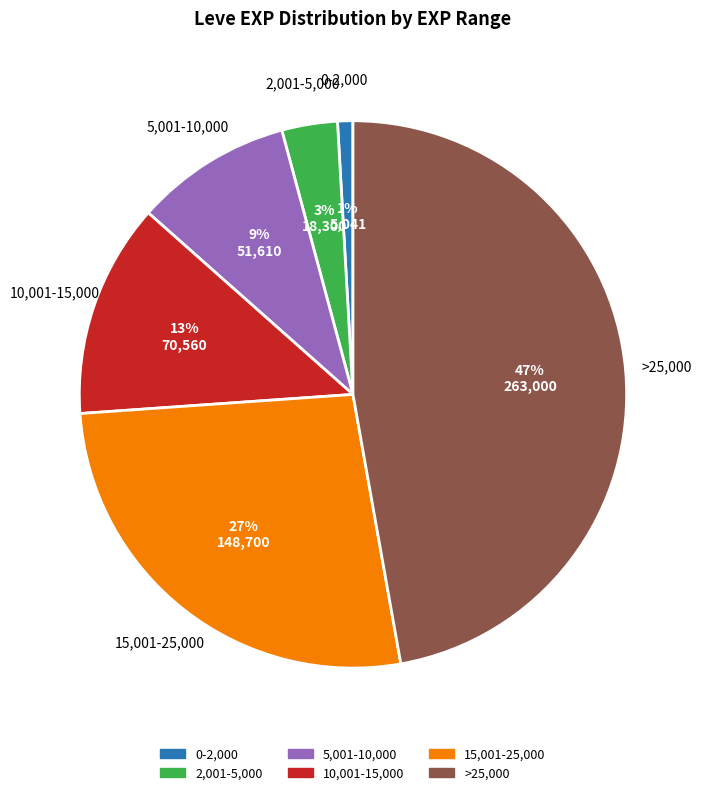

Does any single category account for the majority?

No